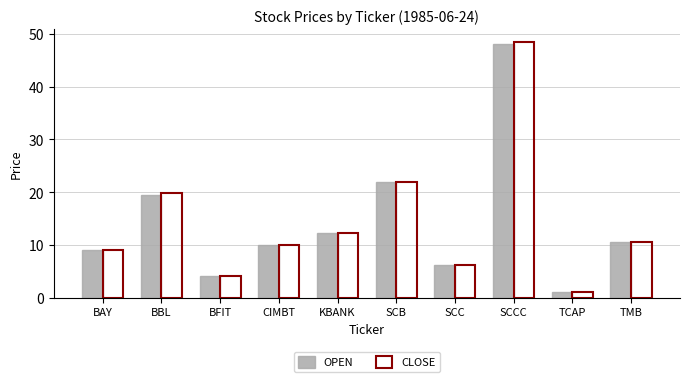

Reading right to left, list all the values displayed in this chart.

OPEN: TMB=10.6	TCAP=1.1	SCCC=48.0	SCC=6.3	SCB=21.9	KBANK=12.2	CIMBT=10.0	BFIT=4.0	BBL=19.5	BAY=9.1
CLOSE: TMB=10.6	TCAP=1.1	SCCC=48.4	SCC=6.2	SCB=21.9	KBANK=12.3	CIMBT=10.0	BFIT=4.0	BBL=19.8	BAY=9.1